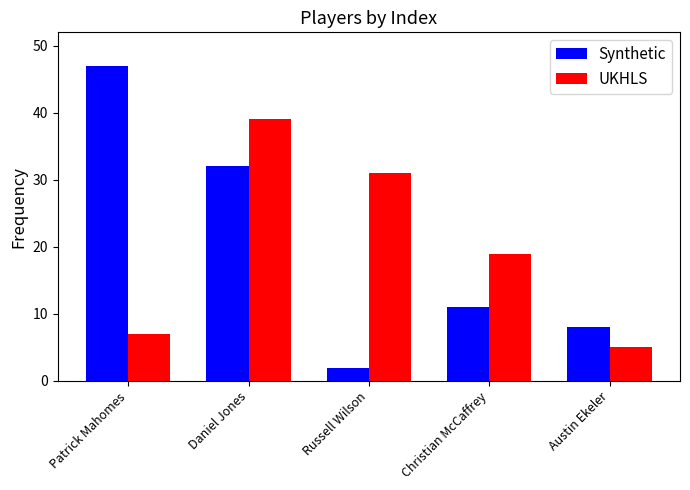

List the series in order of their peak value, highest first.

Synthetic, UKHLS